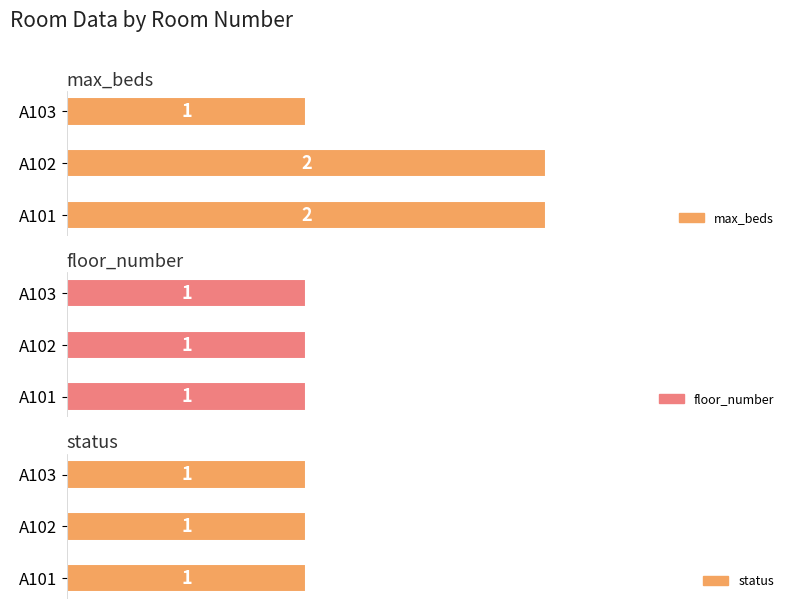

Which series has the widest spread of values?

max_beds